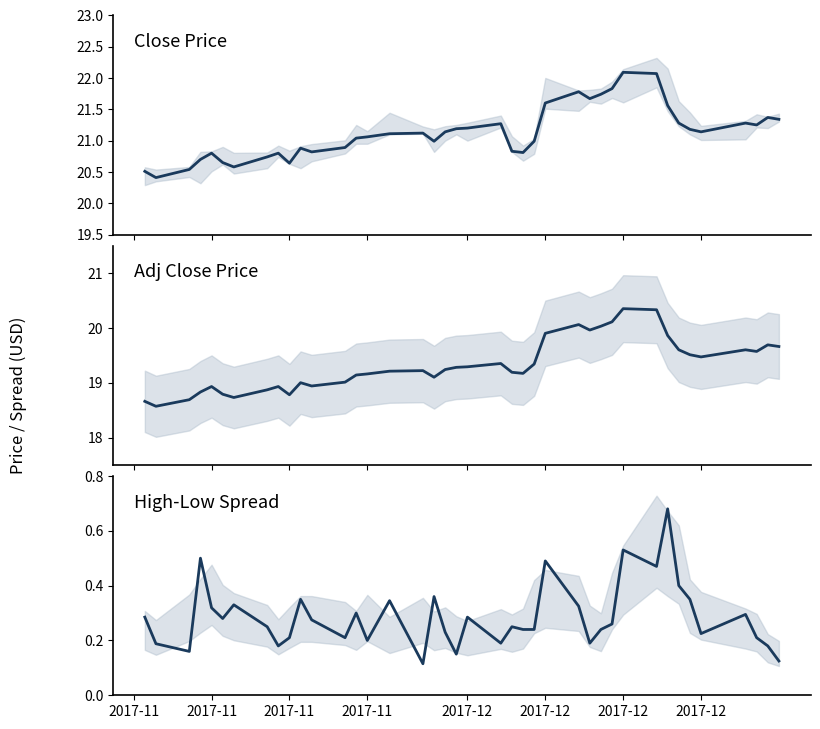

Reading right to left, extract all data points from this chart.

close: 21.3	21.4	21.2	21.3	21.1	21.2	21.3	21.6	22.1	22.1	21.8	21.7	21.7	21.8	21.6	21.0	20.8	20.8	21.3	21.2	21.2	21.1	21.0	21.1	21.1	21.1	21.0	20.9	20.8	20.9	20.6	20.8	20.7	20.6	20.6	20.8	20.7	20.5	20.4	20.5
adjclose: 19.7	19.7	19.6	19.6	19.5	19.5	19.6	19.9	20.3	20.4	20.1	20.0	20.0	20.1	19.9	19.3	19.2	19.2	19.4	19.3	19.3	19.2	19.1	19.2	19.2	19.2	19.1	19.0	18.9	19.0	18.8	18.9	18.9	18.7	18.8	18.9	18.8	18.7	18.6	18.7
high-low spread: 0.1	0.2	0.2	0.3	0.2	0.3	0.4	0.7	0.5	0.5	0.3	0.2	0.2	0.3	0.5	0.2	0.2	0.2	0.2	0.3	0.1	0.2	0.4	0.1	0.3	0.2	0.3	0.2	0.3	0.4	0.2	0.2	0.2	0.3	0.3	0.3	0.5	0.2	0.2	0.3